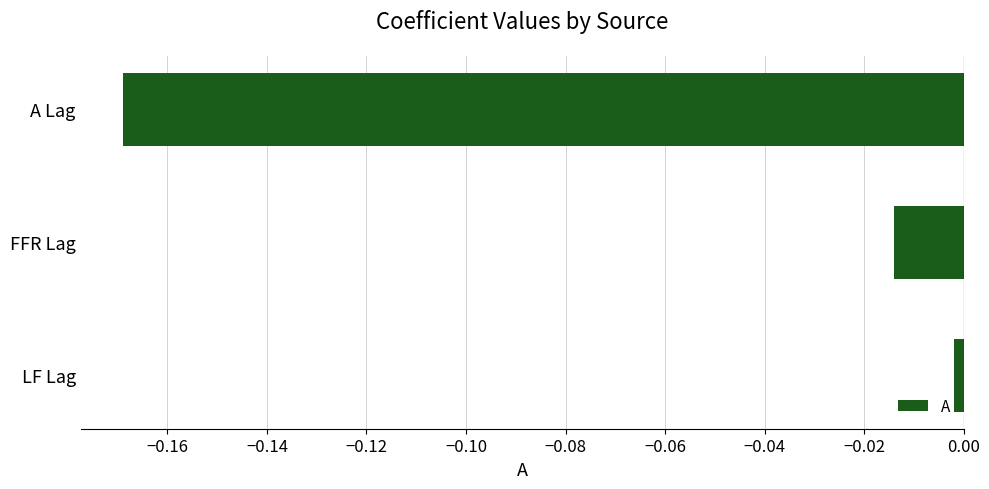

List the labels in order of value, smallest first.

A Lag, FFR Lag, LF Lag